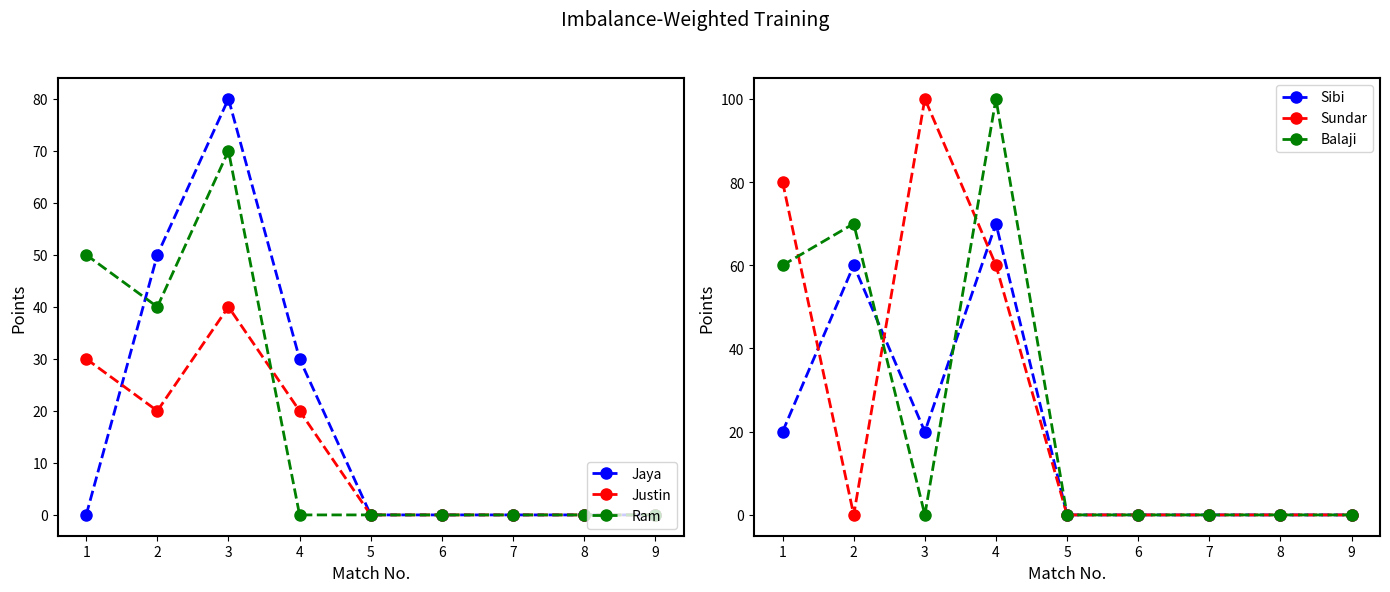

Which series has the largest total across all categories?

Sundar